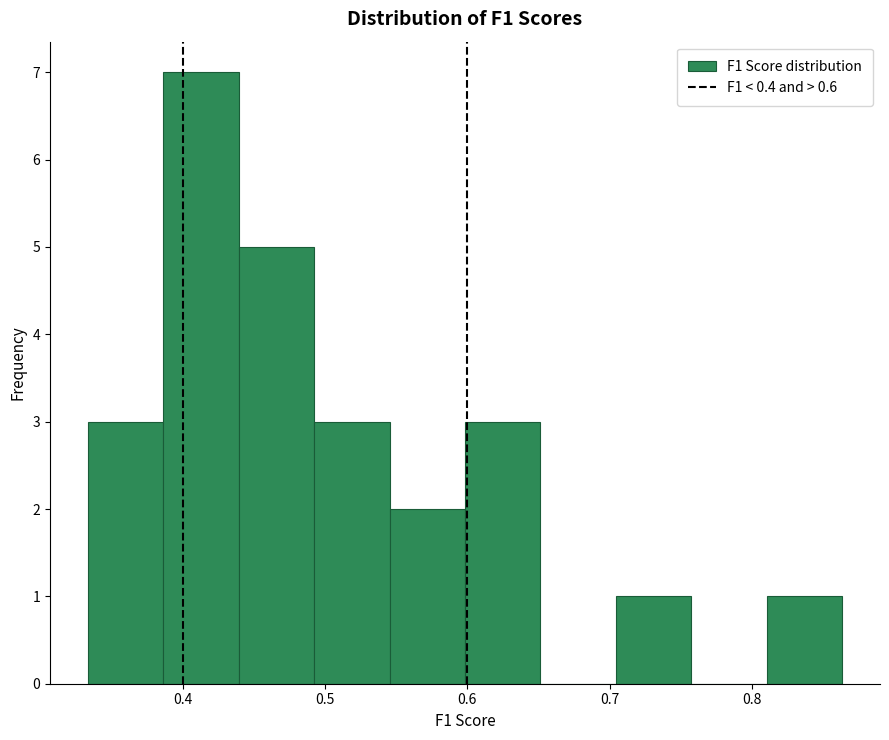

Which range on the x-axis has the tallest bar?

0.39 to 0.44